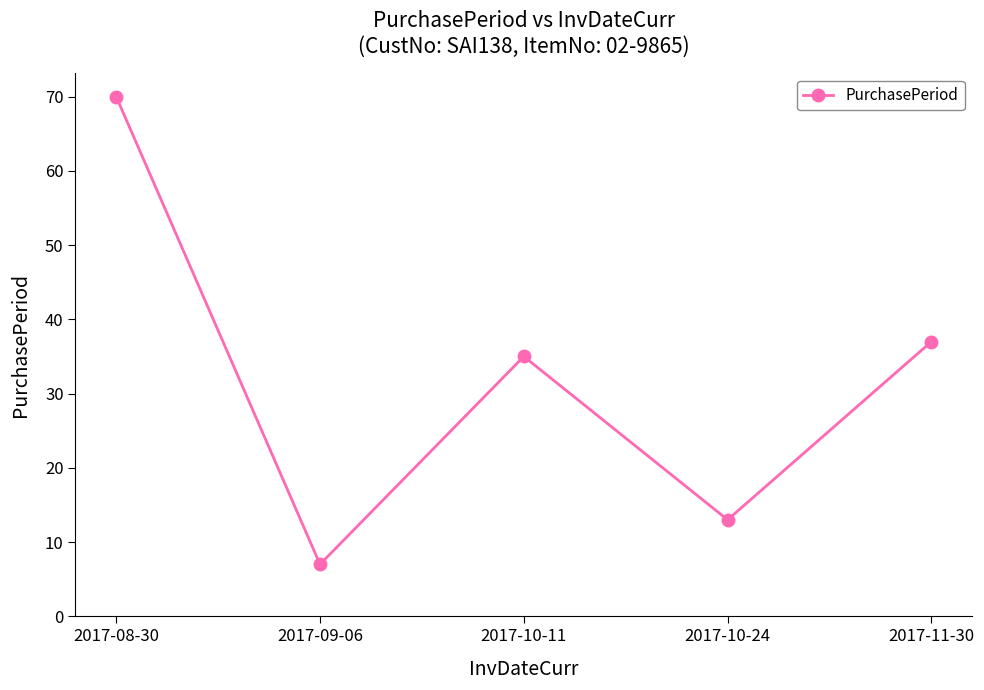

Rank the categories by value from highest to lowest.

2017-08-30, 2017-11-30, 2017-10-11, 2017-10-24, 2017-09-06